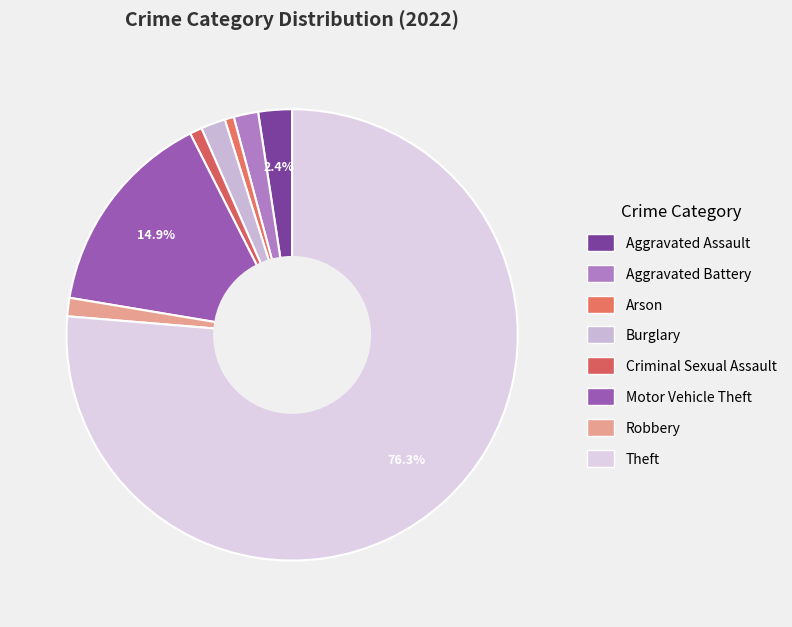

To the nearest percent, what is the difference between the Robbery and Arson slice percentages?

1%